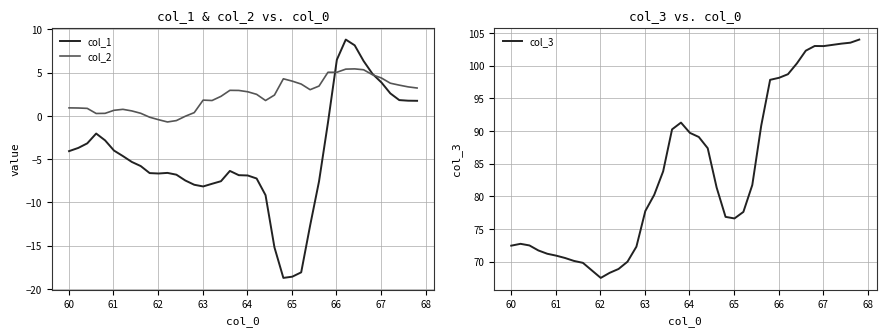

How many data points in col_1 are above -5?

18